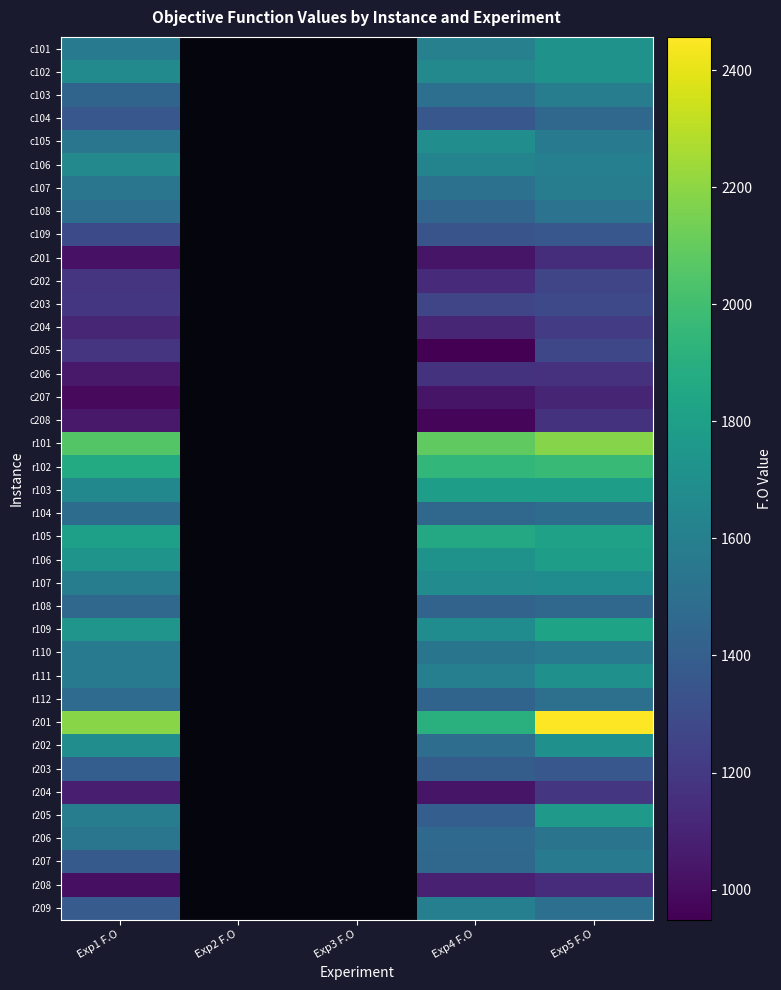

At which label does r112 reach its peak?

Exp5 F.O